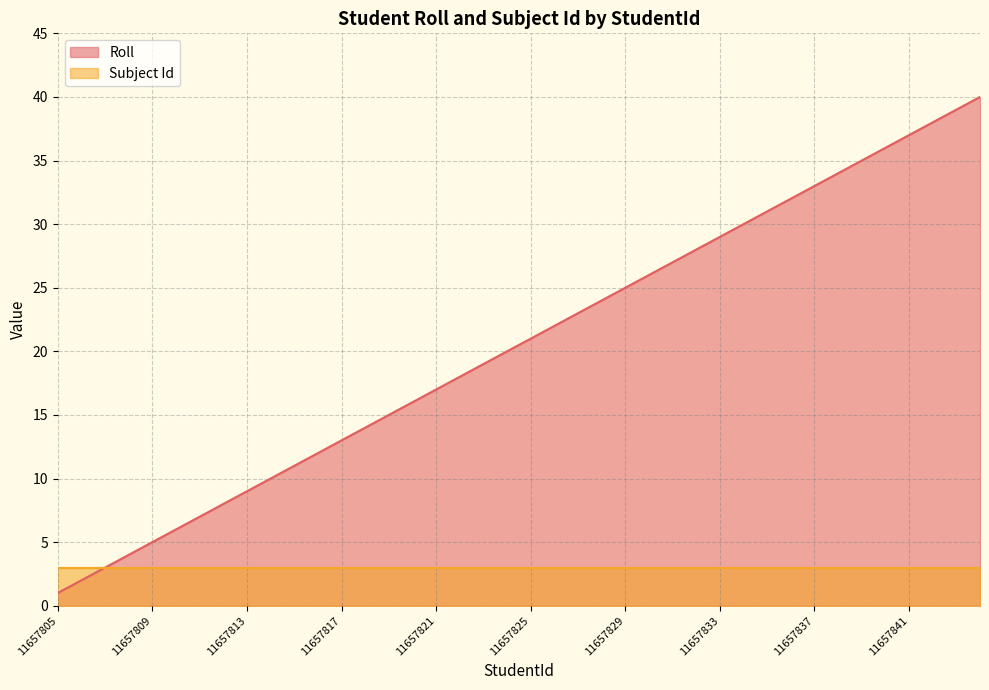

Which label corresponds to the largest value in the chart?

11657844